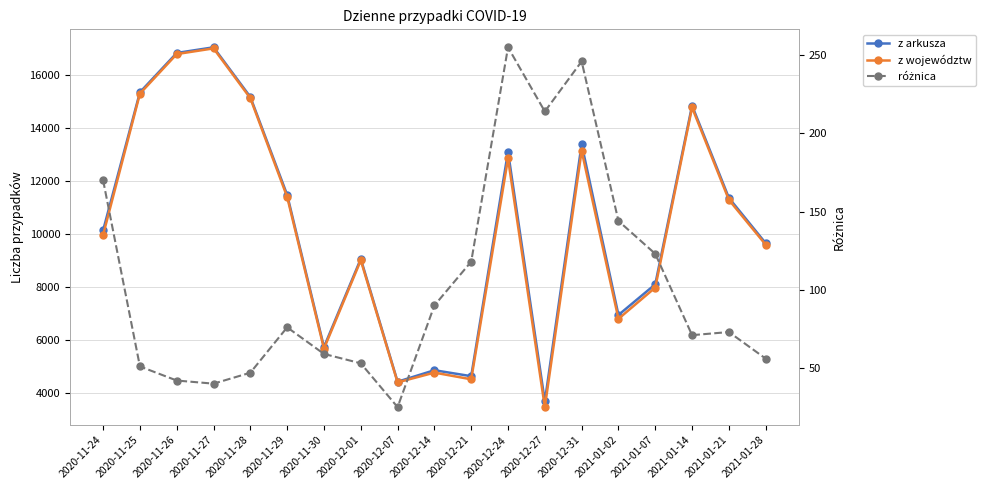

What value does the różnica series have at 2020-11-25, to the nearest 10?

50